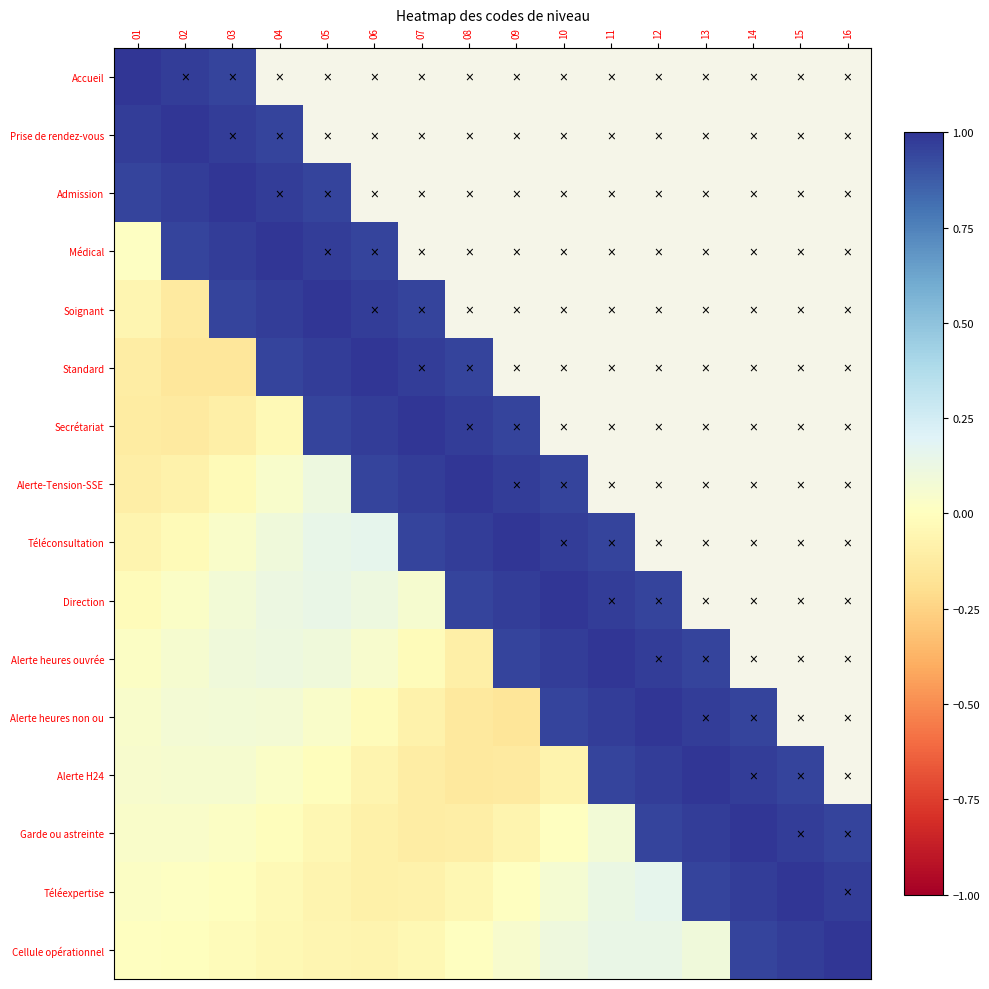

How many data points does each series have?

16